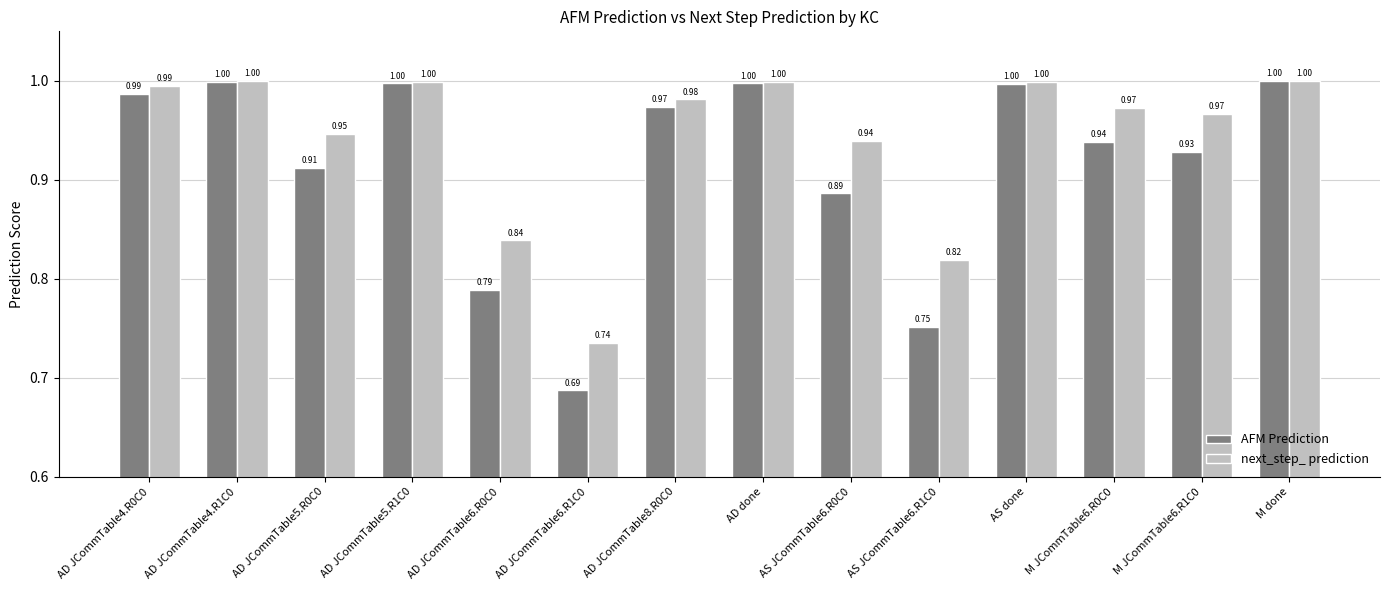

The value of AFM Prediction at AD JCommTable8.R0C0 is 0.6. True or false?

False